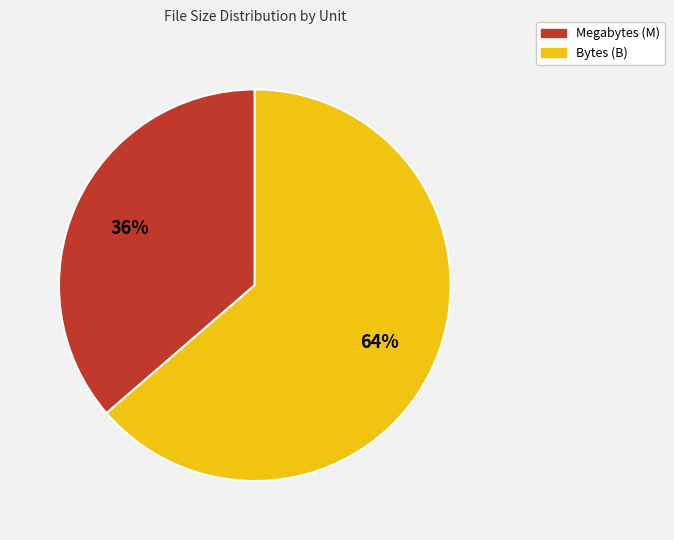

To the nearest percent, what is the average slice percentage?

50%